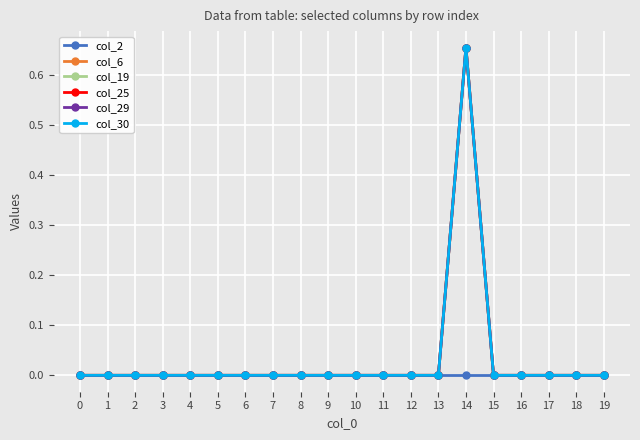

List the labels in order of col_2 value, largest first.

0, 1, 2, 3, 4, 5, 6, 7, 8, 9, 10, 11, 12, 13, 14, 15, 16, 17, 18, 19